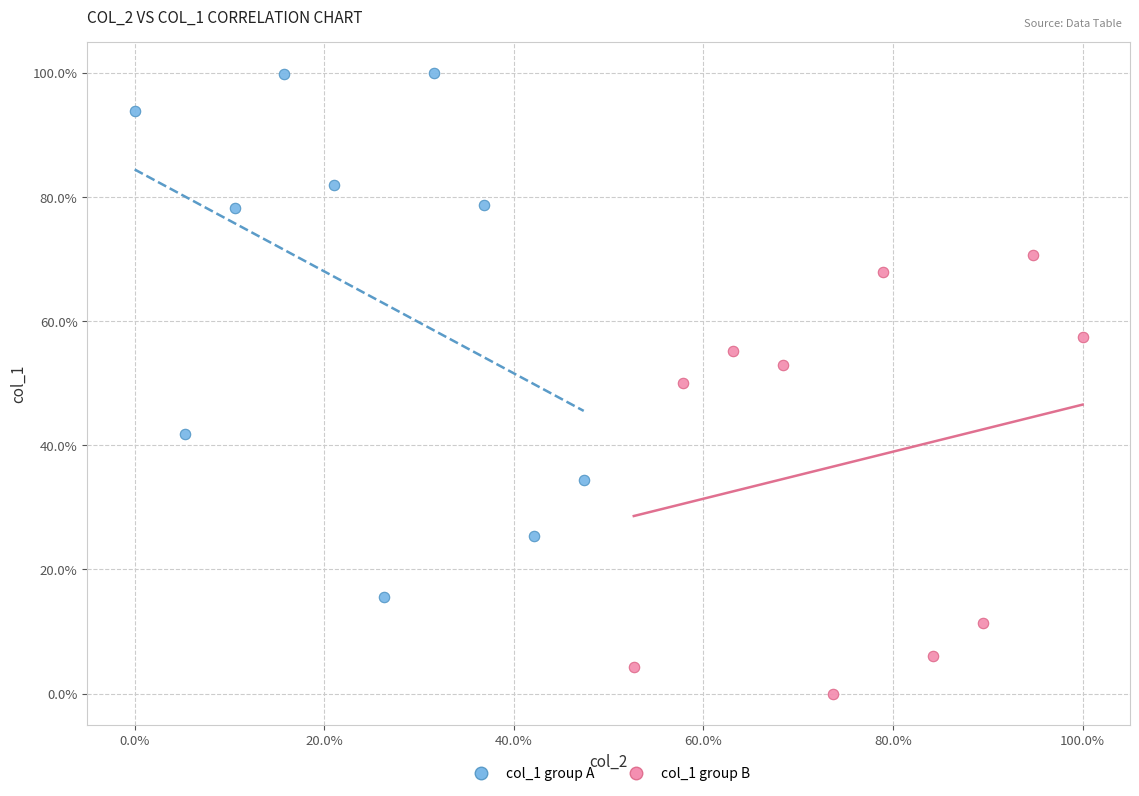

Which series reaches the minimum Y coordinate?

col_1 group B